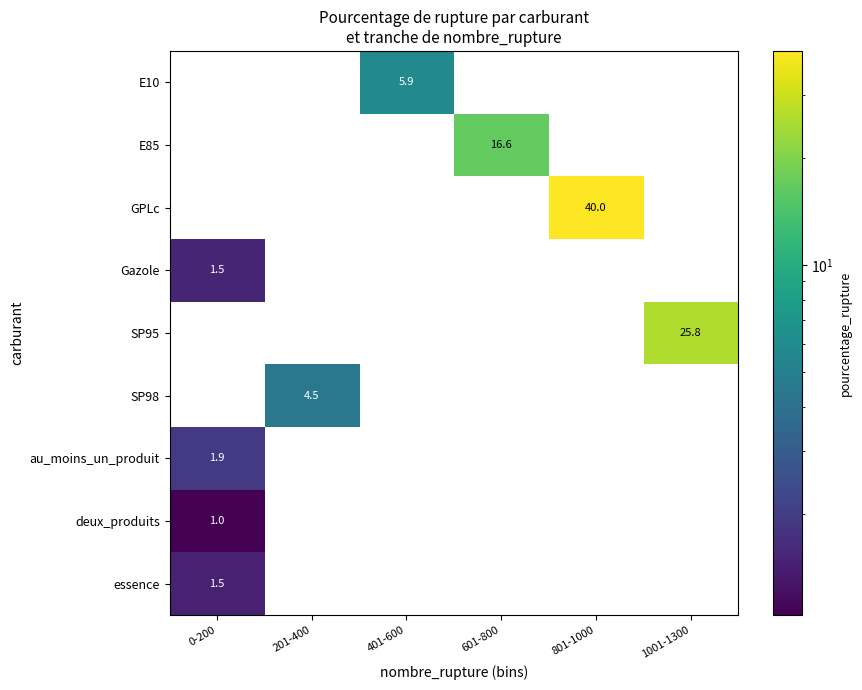

How many data points does each series have?

6